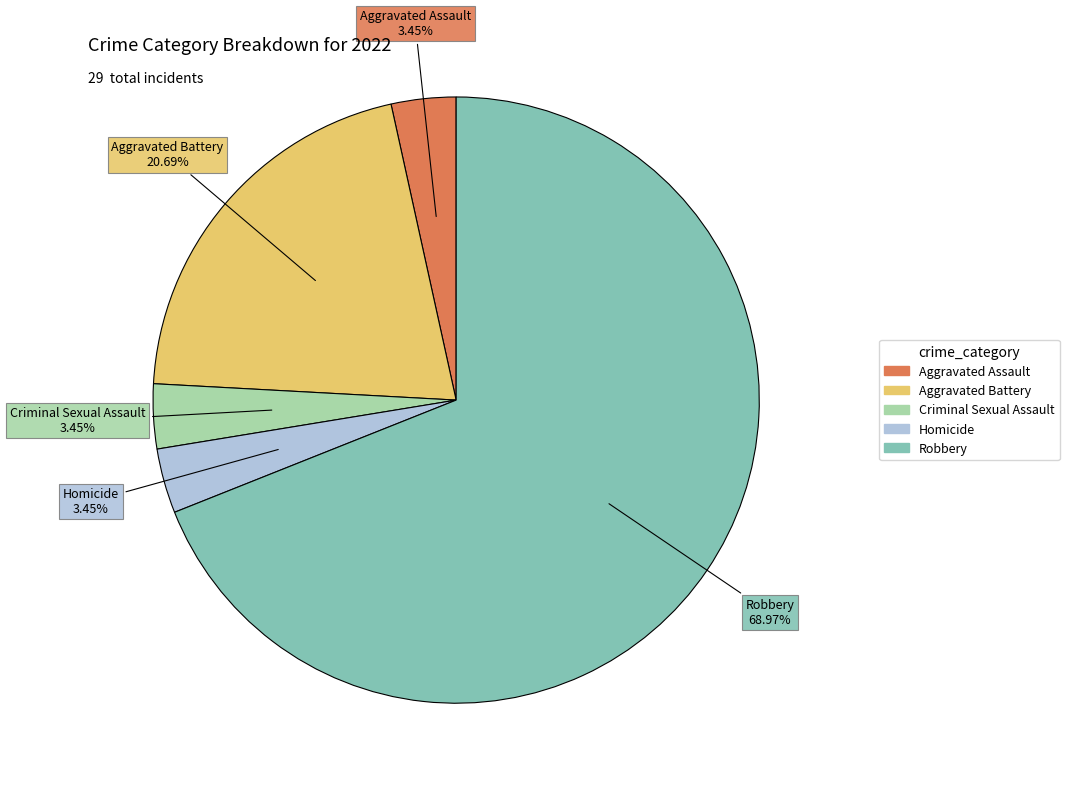

True or false: Aggravated Battery accounts for 21% of the total.

True